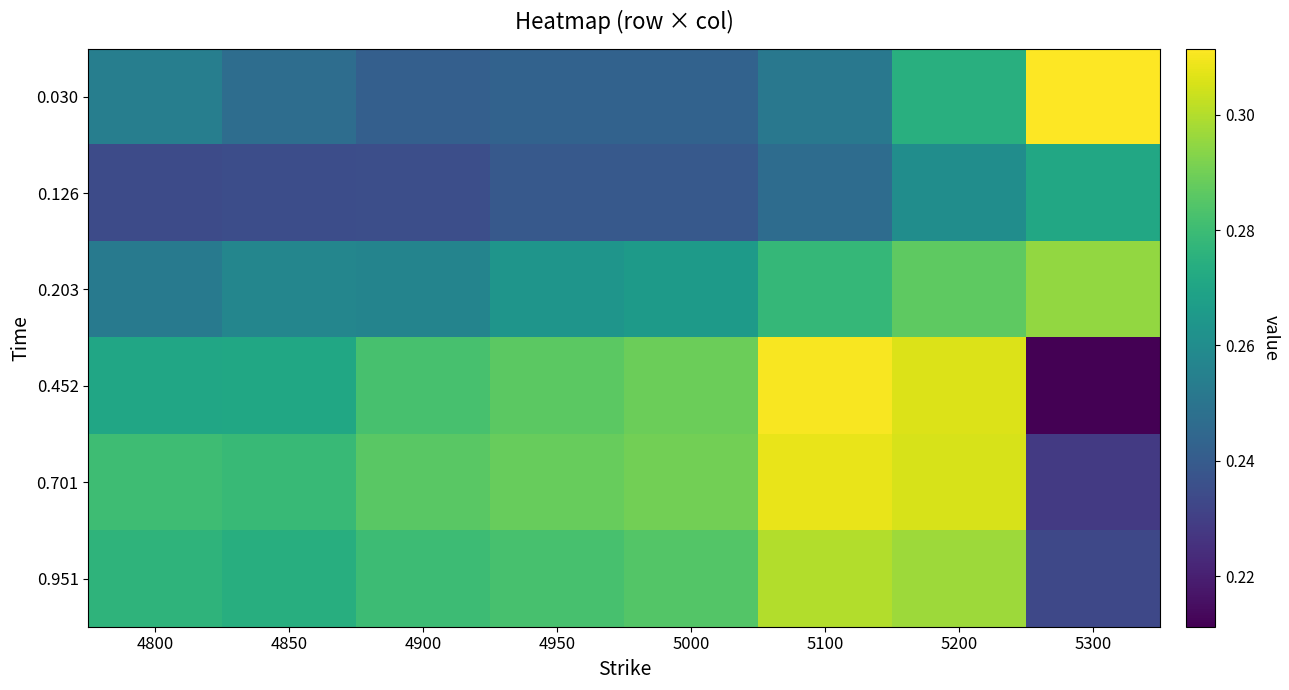

Which label corresponds to the largest value in the chart?

5300